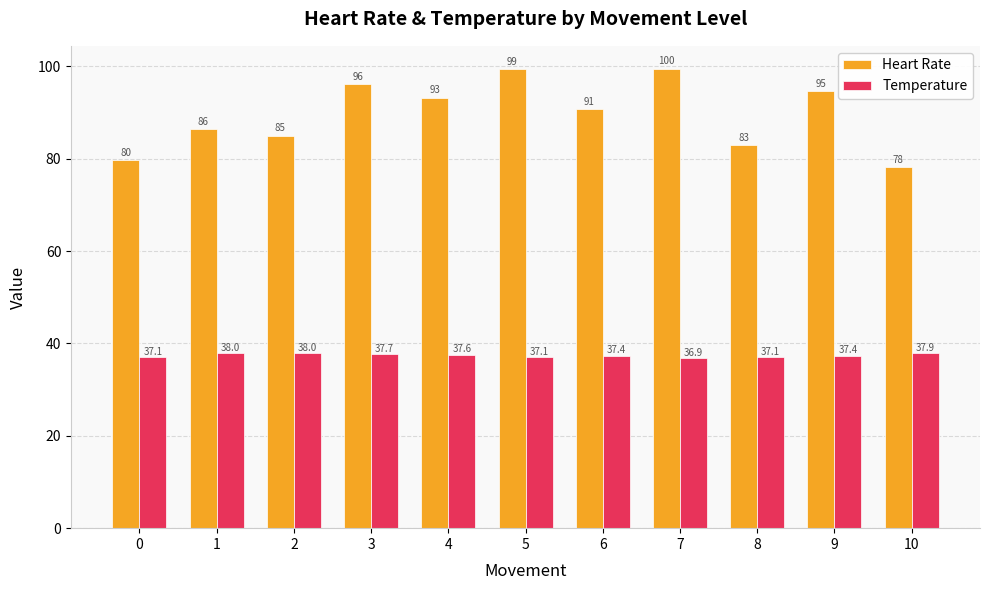

The value of Heart Rate at 9 is 94.7. True or false?

True